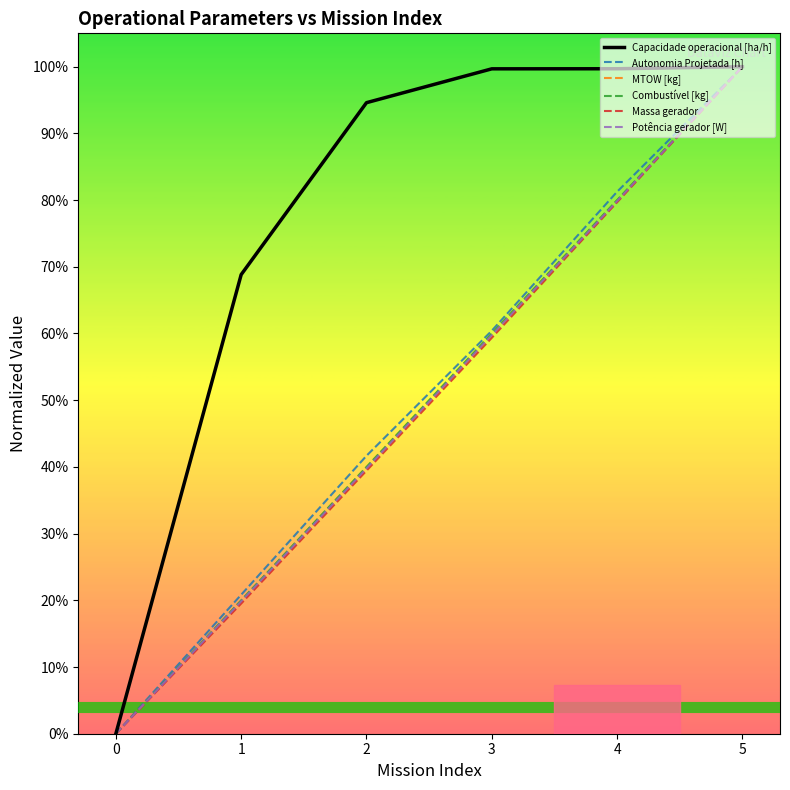

Reading left to right, extract all data points from this chart.

Capacidade operacional [ha/h]: 0=0.0	1=0.7	2=0.9	3=1.0	4=1.0	5=1.0
Autonomia Projetada [h]: 0=0.0	1=0.2	2=0.4	3=0.6	4=0.8	5=1.0
MTOW [kg]: 0=0.0	1=0.2	2=0.4	3=0.6	4=0.8	5=1.0
Combustível [kg]: 0=0.0	1=0.2	2=0.4	3=0.6	4=0.8	5=1.0
Massa gerador: 0=0.0	1=0.2	2=0.4	3=0.6	4=0.8	5=1.0
Potência gerador [W]: 0=0.0	1=0.2	2=0.4	3=0.6	4=0.8	5=1.0